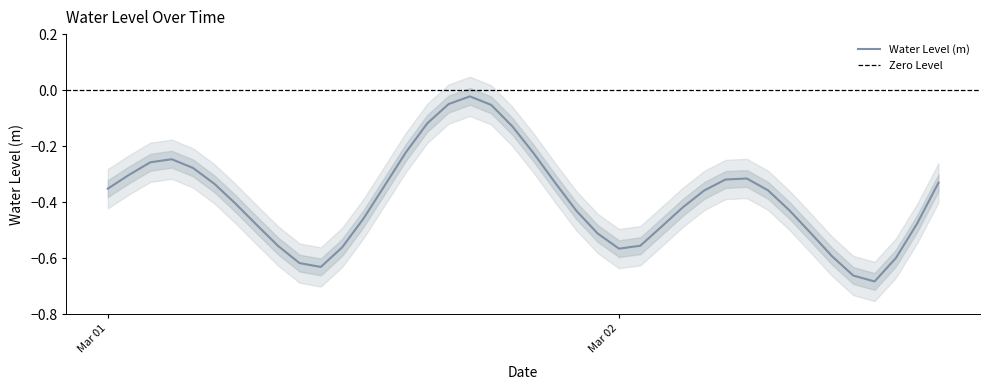

What is the change in value from 2023-03-01 23:00:00 to 2023-03-02 05:00:00?

+0.2